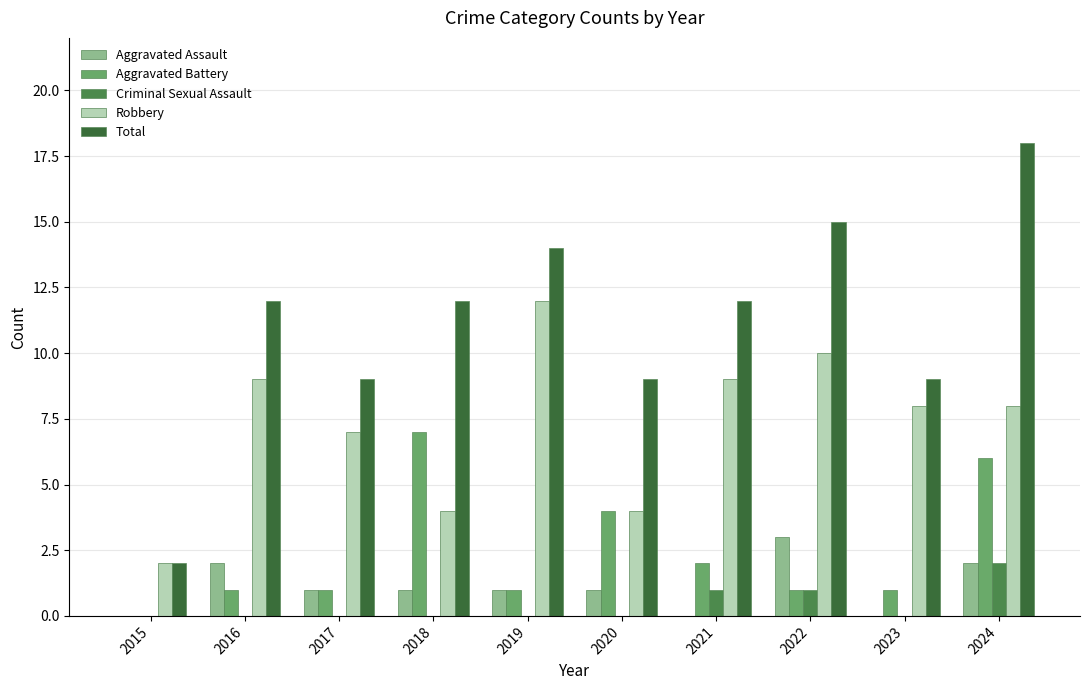

What is the value of the Robbery bar at the 5th from the left?

12